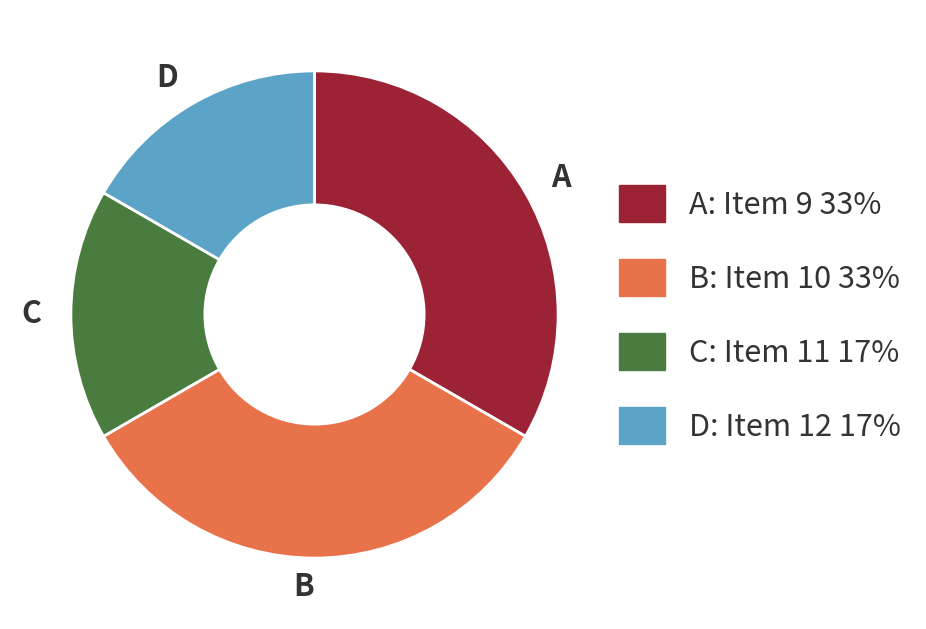

Is A the majority of the pie?

No